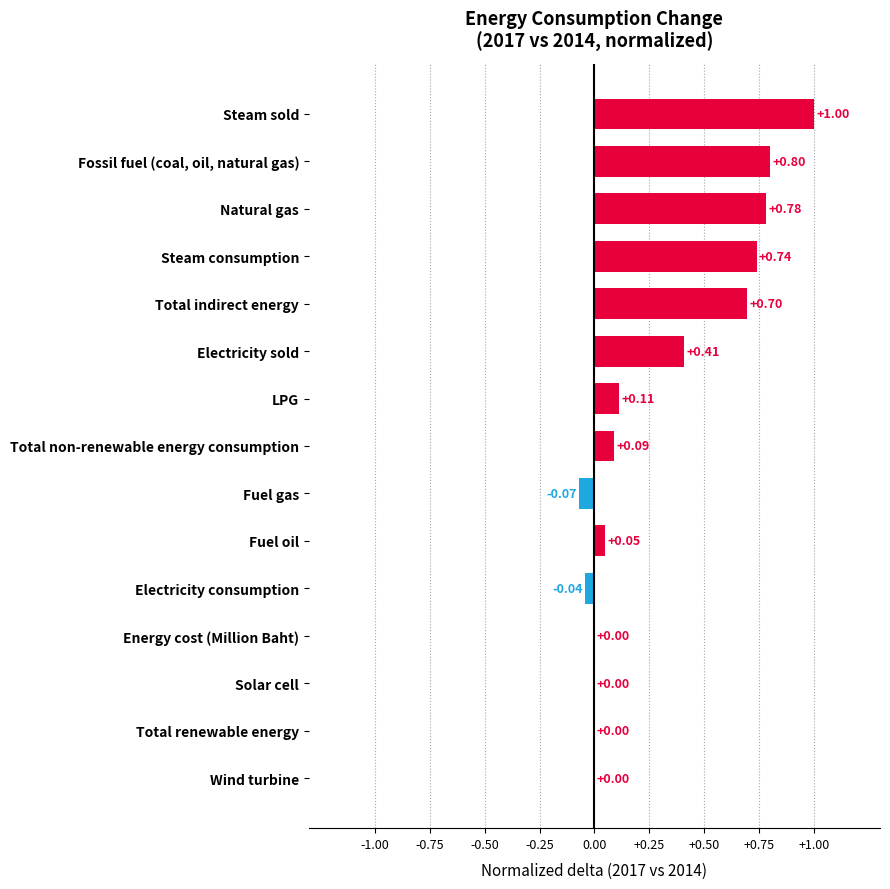

Which label corresponds to the largest value in the chart?

Steam sold